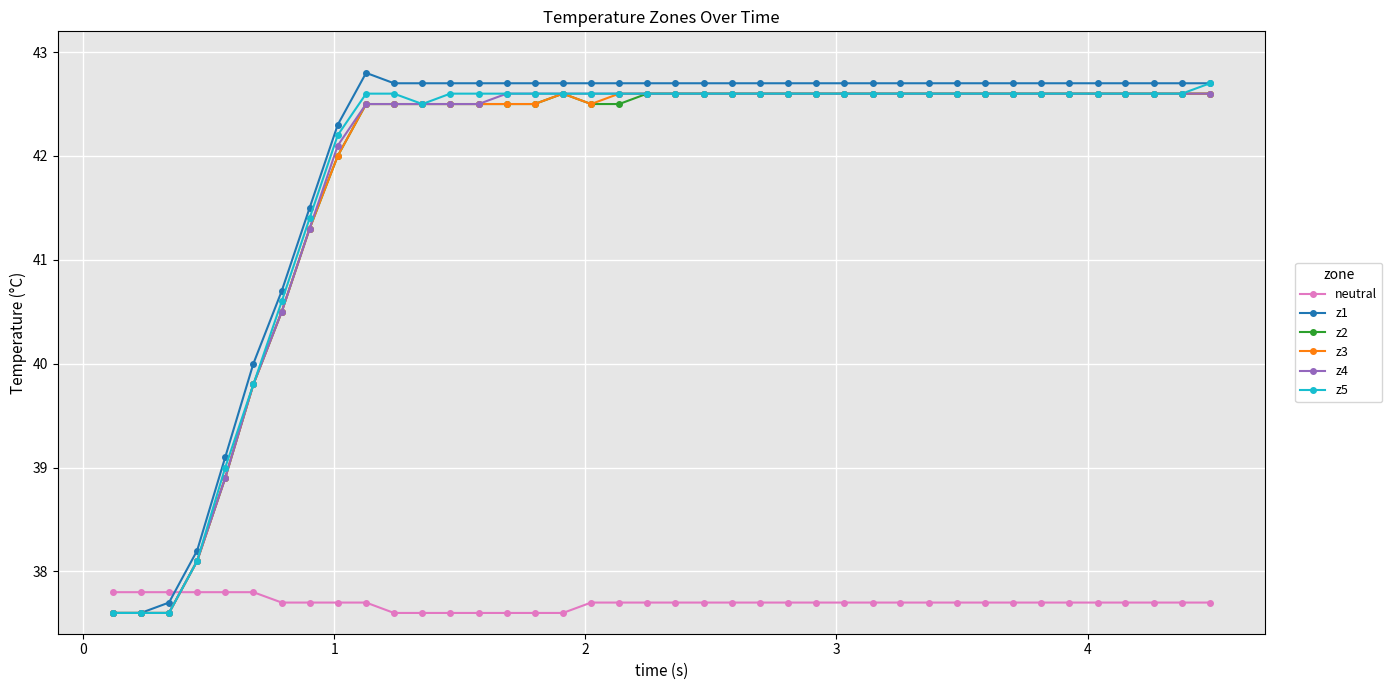

What is the minimum value for z4?

37.6